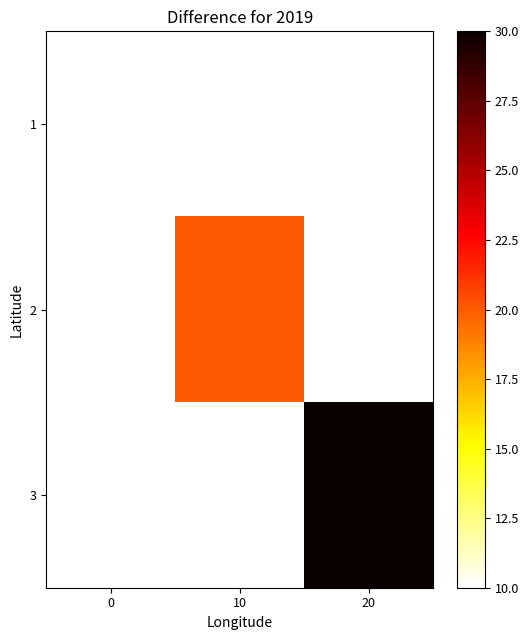

List the labels in order of 1 value, largest first.

0, 10, 20